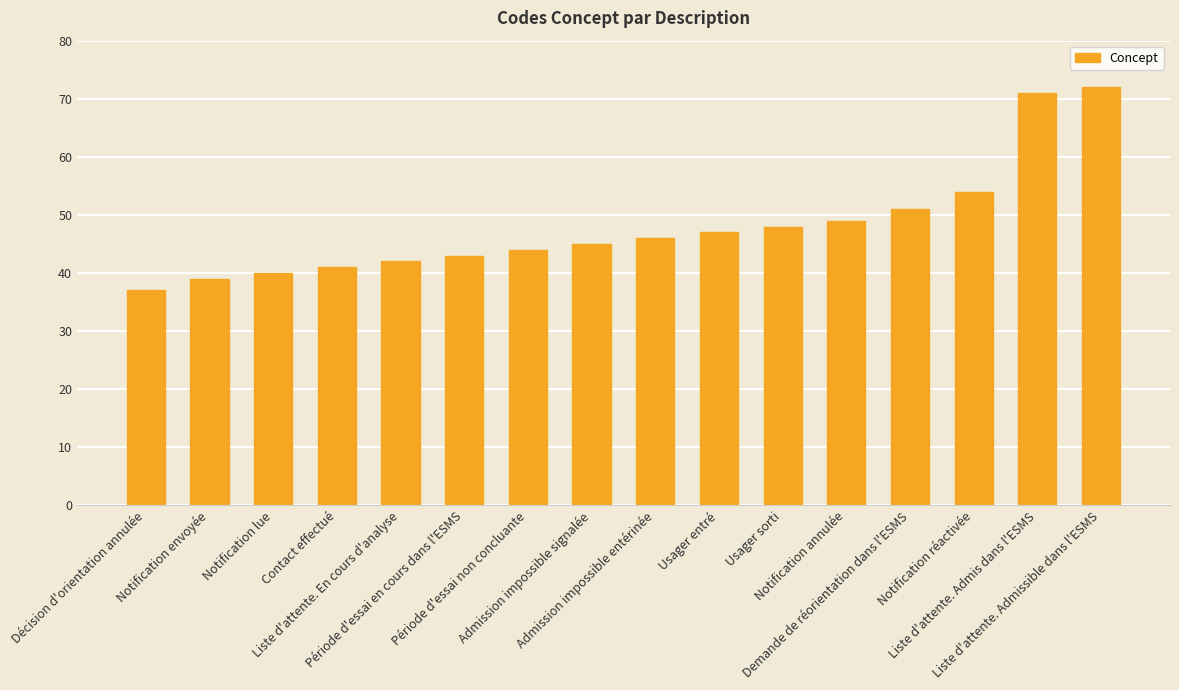

Is it true that the value at Liste d'attente. Admissible dans l'ESMS is 72?

True